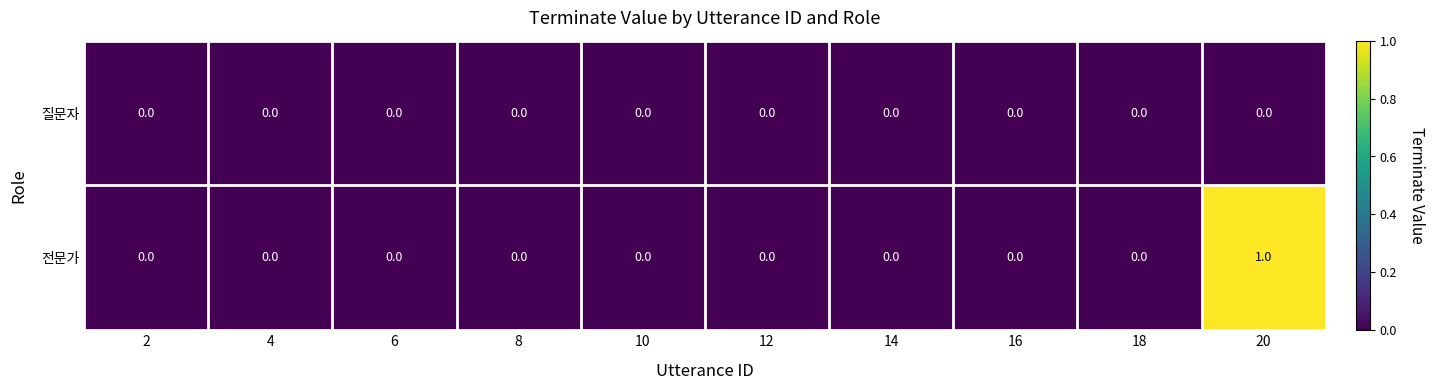

Count the 전문가 values in the range 0 to 1.

10